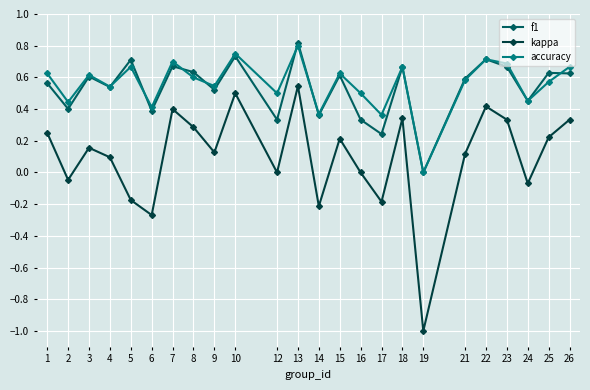

Which series has the widest spread of values?

kappa